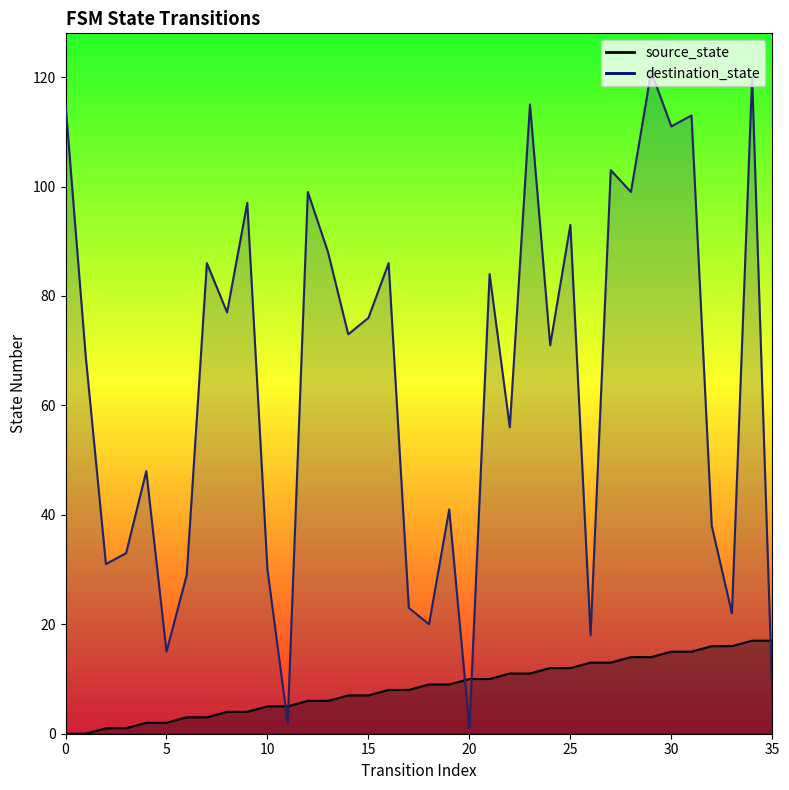

After their last crossing, which series has the higher values: destination_state or source_state?

source_state